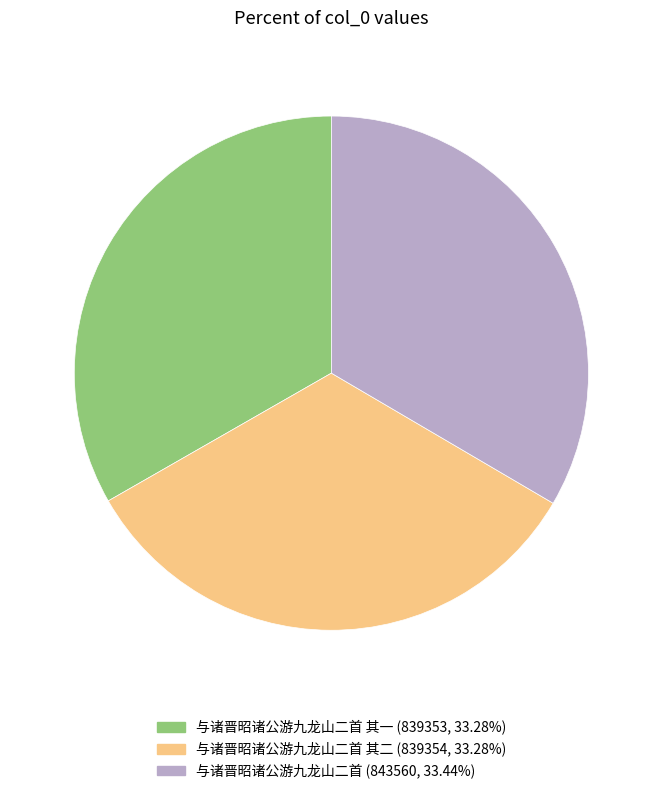

Is there any slice that represents more than half of the pie?

No